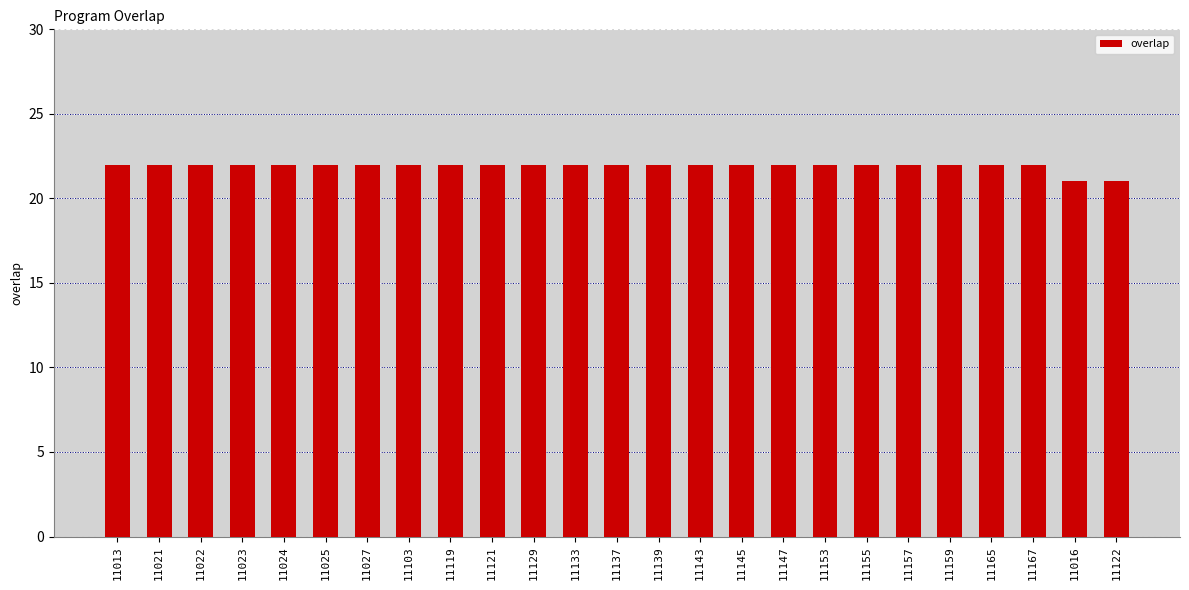

What is the label of the 12th bar from the right?

11139